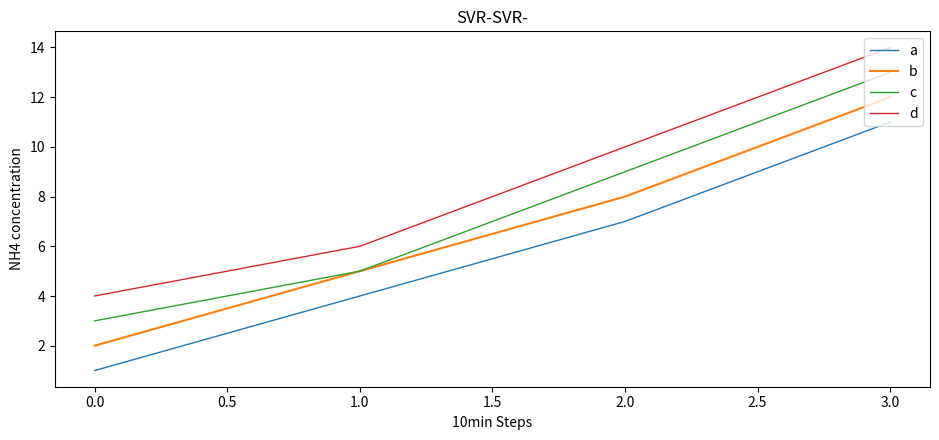

List the series in order of their peak value, lowest first.

a, b, c, d